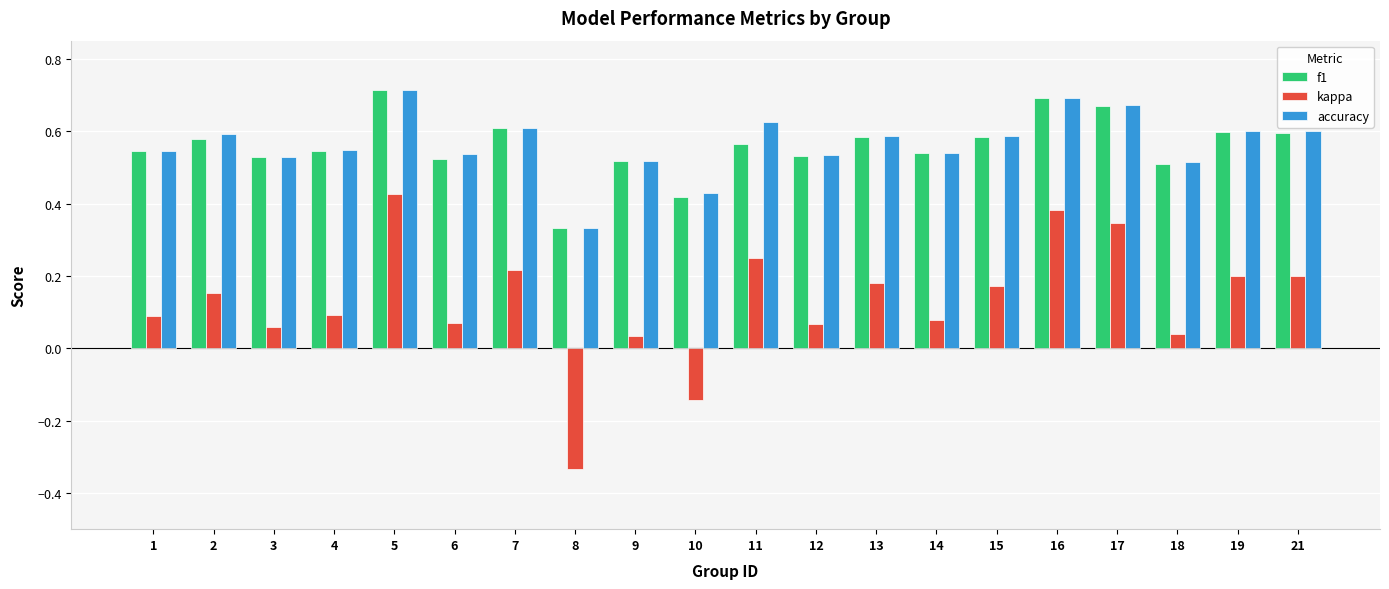

Which category has the lowest value across all series?

8